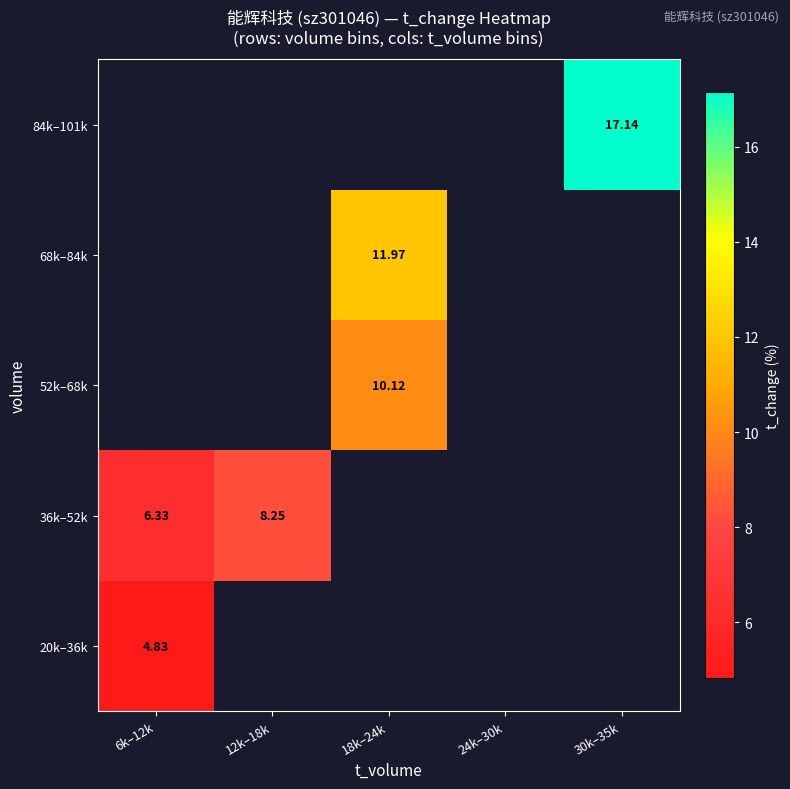

How many data points does each series have?

5